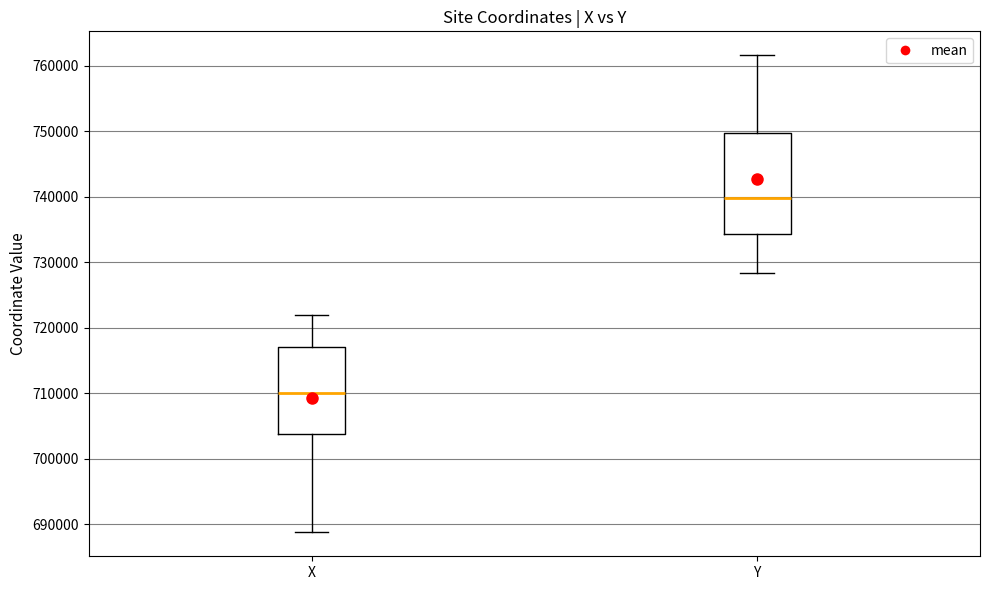

Which box is the tallest, from its lower edge to its upper edge?

Y